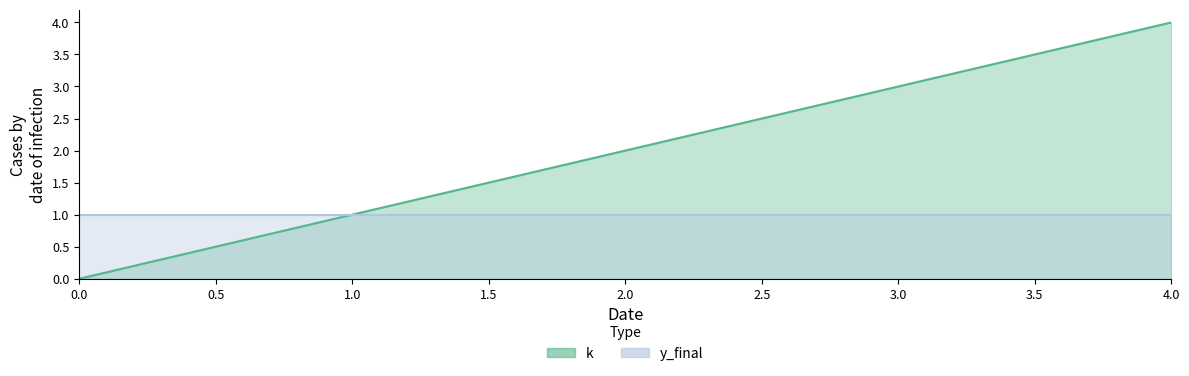

What is the sum of the values at 4 and 2?

6